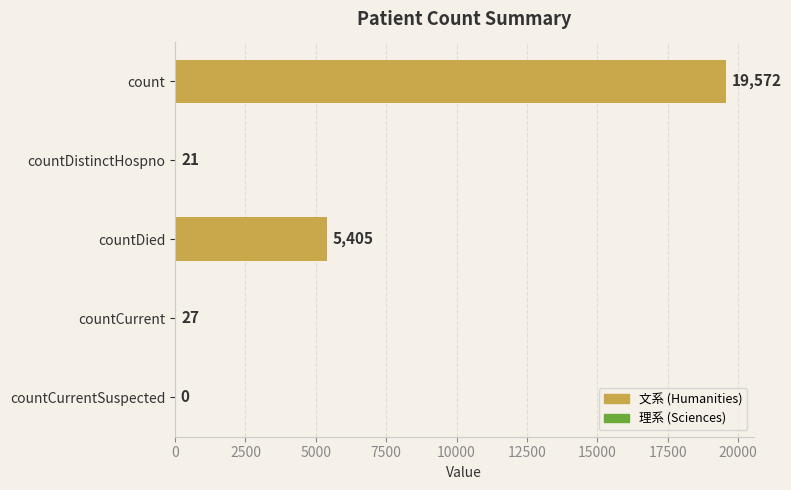

Where is the data nearest to the value 9786?

countDied